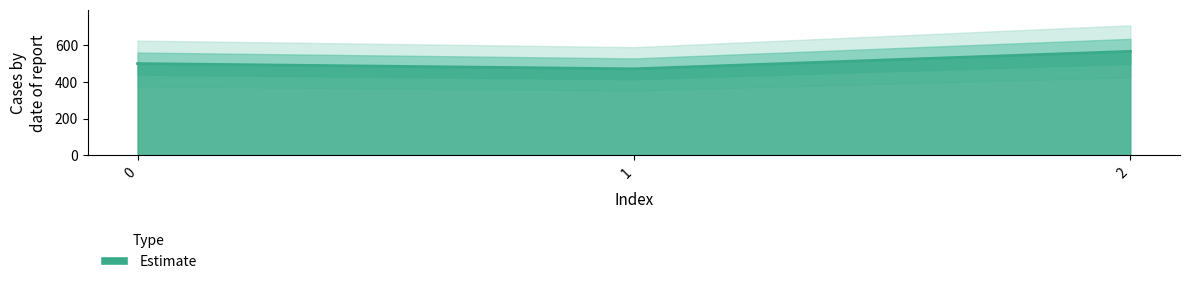

Reading left to right, list all the values displayed in this chart.

500.0	471.4	566.7